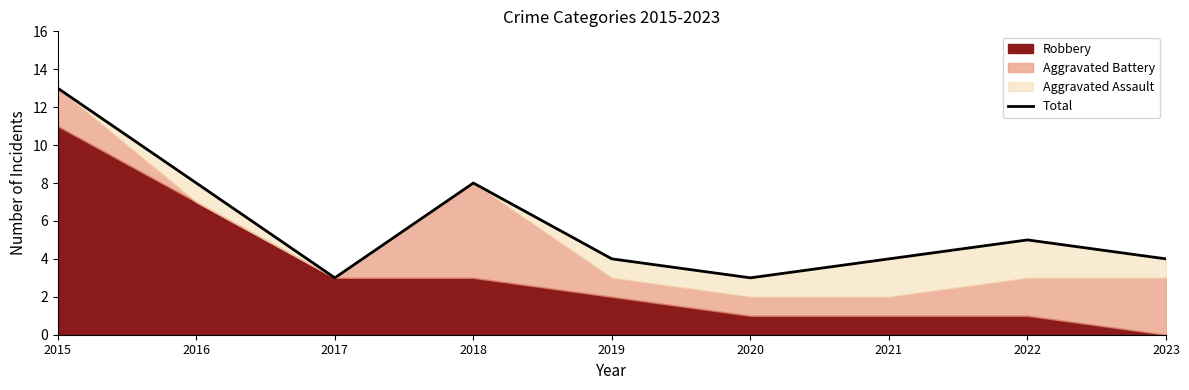

Reading right to left, extract all data points from this chart.

2023=4	2022=5	2021=4	2020=3	2019=4	2018=8	2017=3	2016=8	2015=13